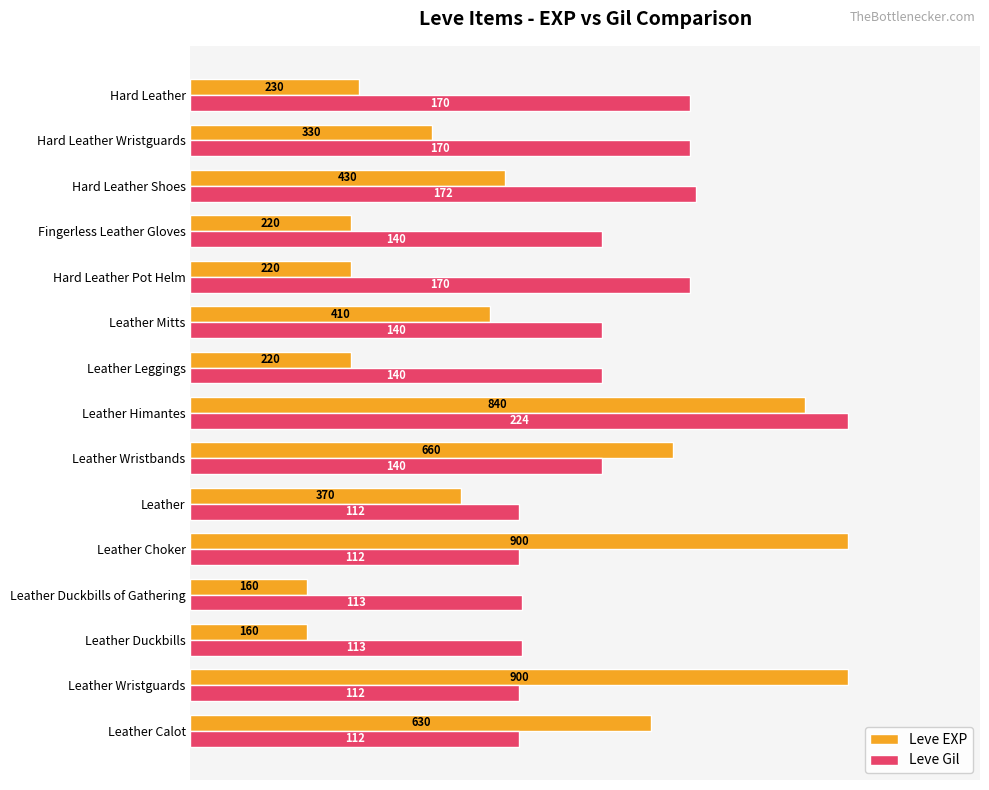

What are all the series names shown in the legend?

Leve EXP, Leve Gil